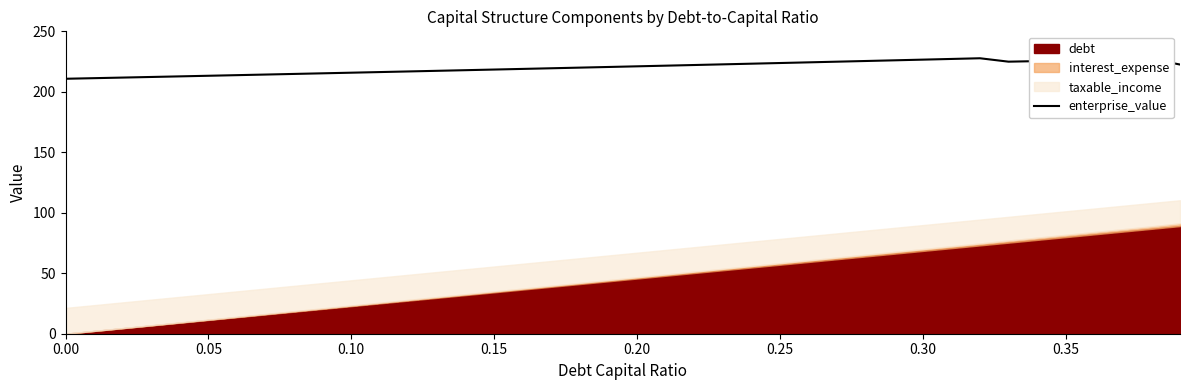

Does the chart have visible grid lines?

No